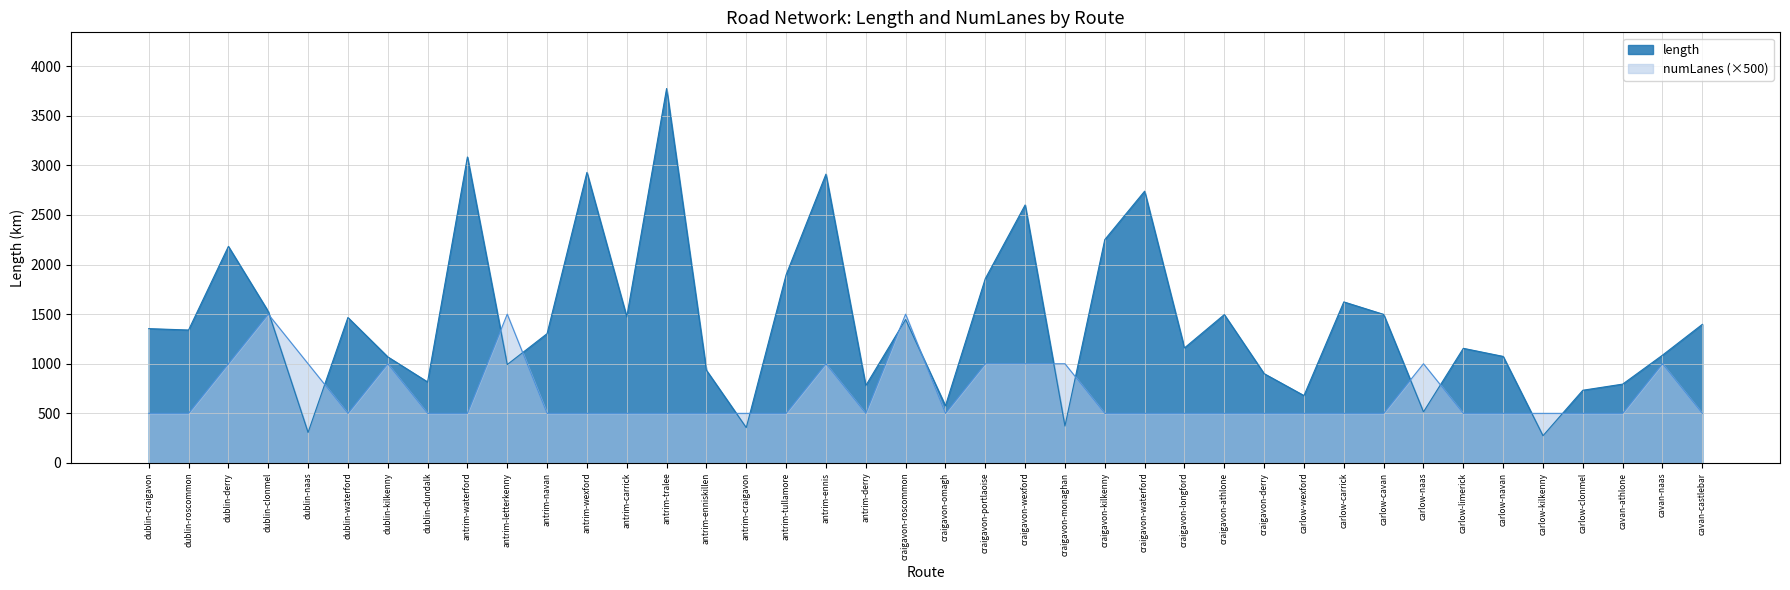

Where is length nearest to the value 2024?

antrim-tullamore